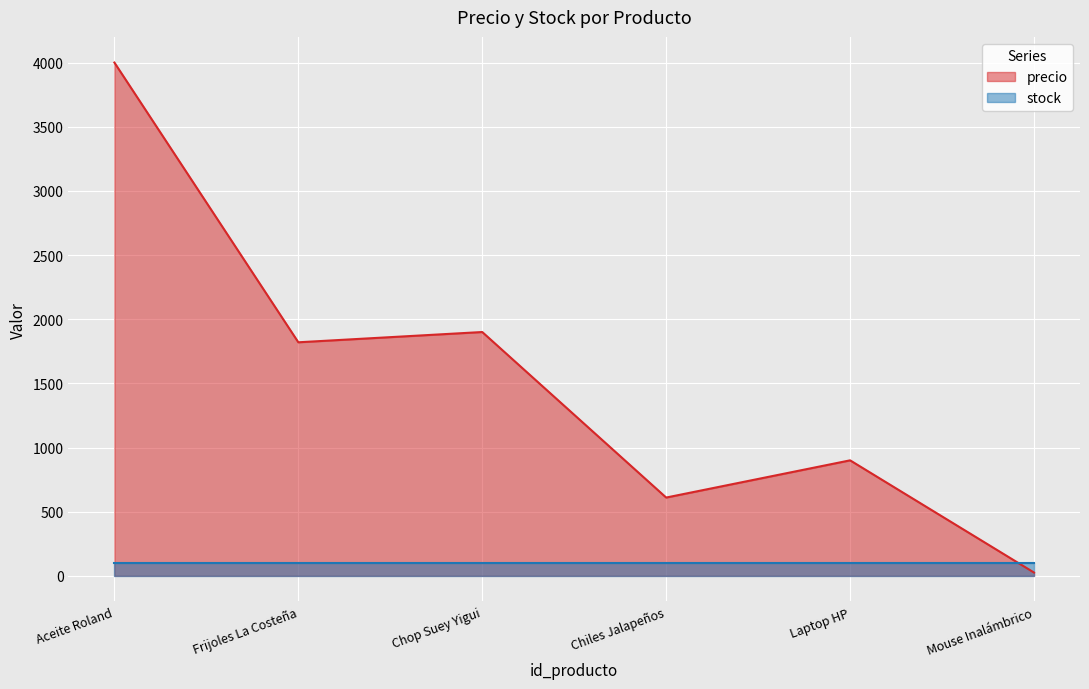

How many points are higher than both their immediate neighbors (excluding endpoints)?

2